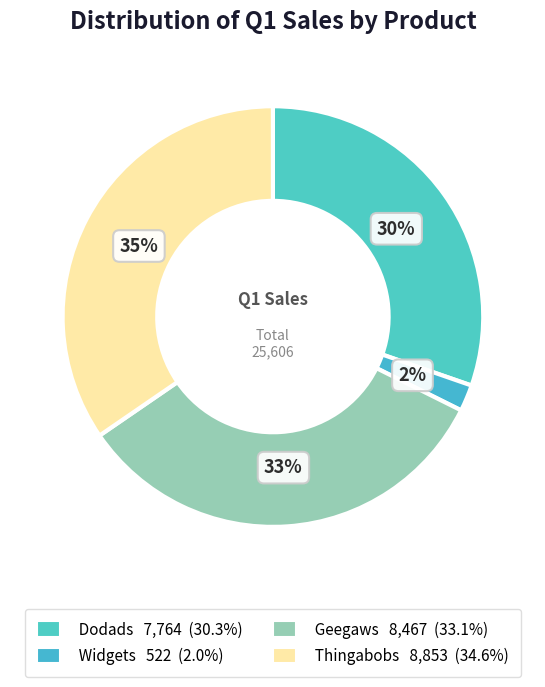

Which slice is the smallest?

Widgets